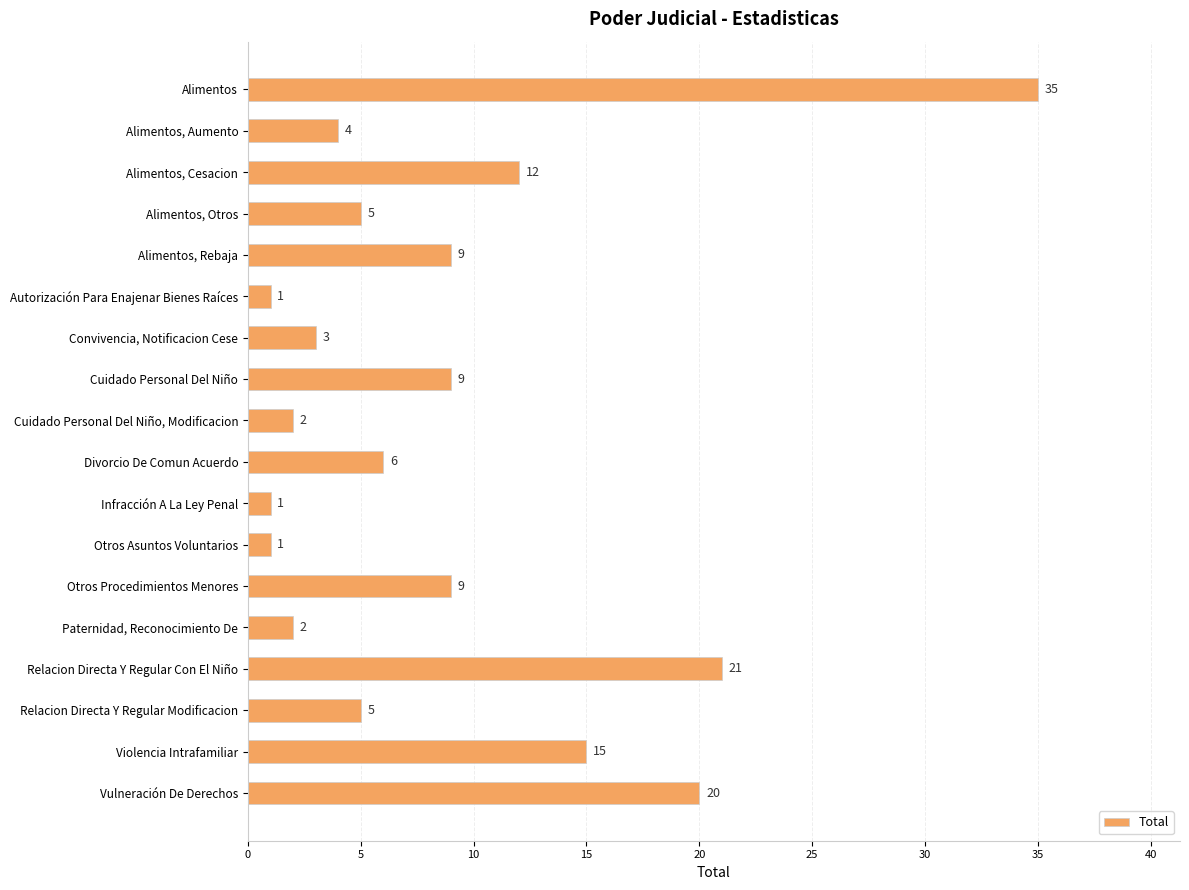

What is the average value?

9